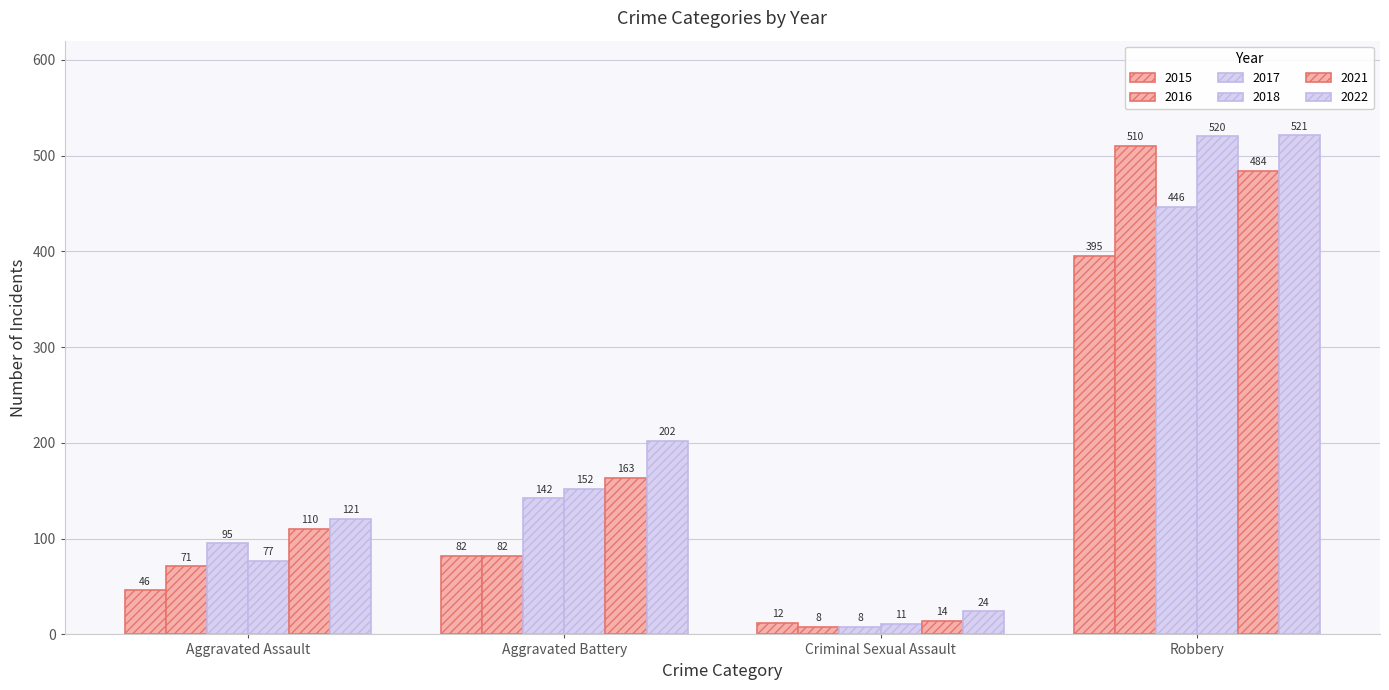

How many groups of bars are there?

4